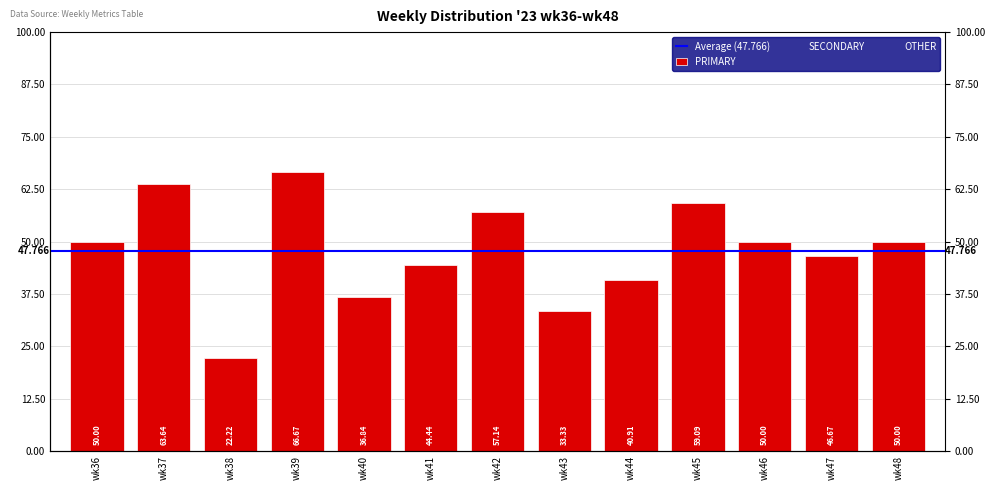

Reading right to left, transcribe all the data shown in this chart.

PRIMARY: wk48=50.0	wk47=46.7	wk46=50.0	wk45=59.1	wk44=40.9	wk43=33.3	wk42=57.1	wk41=44.4	wk40=36.8	wk39=66.7	wk38=22.2	wk37=63.6	wk36=50.0
SECONDARY: wk48=35.7	wk47=40.0	wk46=40.0	wk45=31.8	wk44=40.9	wk43=42.9	wk42=21.4	wk41=22.2	wk40=47.4	wk39=16.7	wk38=44.4	wk37=9.1	wk36=50.0
OTHER: wk48=14.3	wk47=13.3	wk46=10.0	wk45=9.1	wk44=18.2	wk43=23.8	wk42=21.4	wk41=33.3	wk40=15.8	wk39=16.7	wk38=33.3	wk37=27.3	wk36=0.0